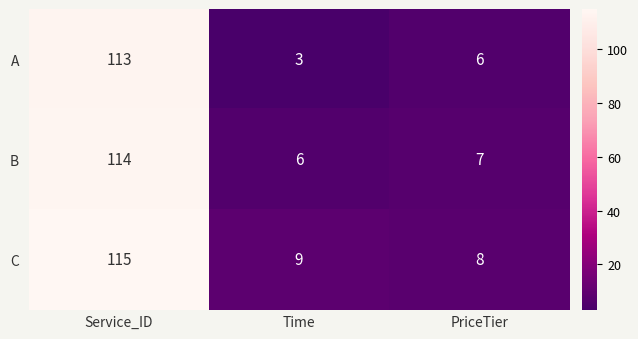

What is the difference between the A values at PriceTier and Service_ID?

107